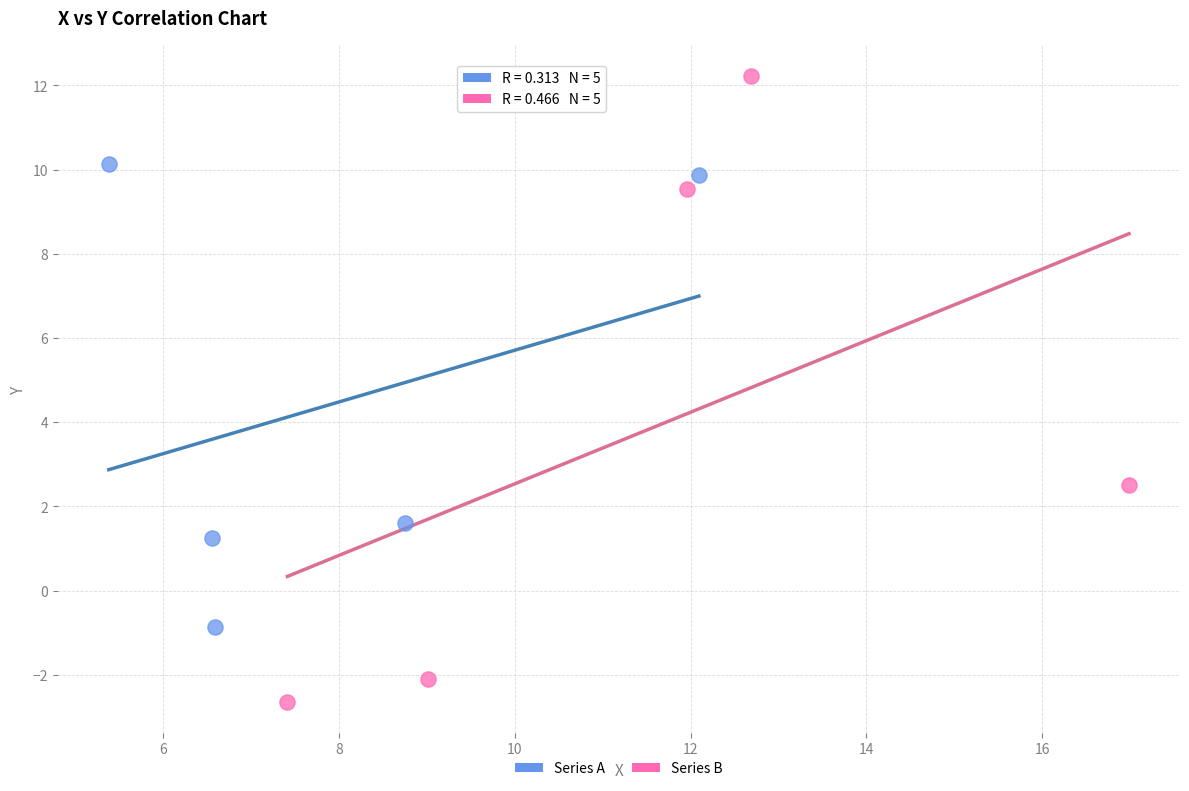

Which series has the widest spread of Y values?

Series B